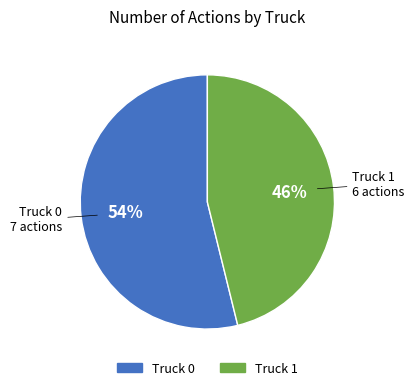

How many segments does this pie chart have?

2